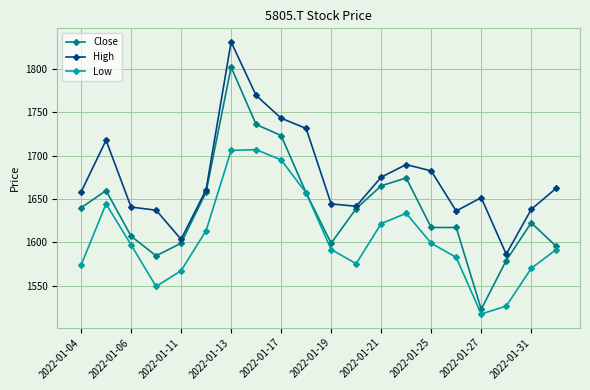

Rank the series by their average value, from lowest to highest.

Low, Close, High